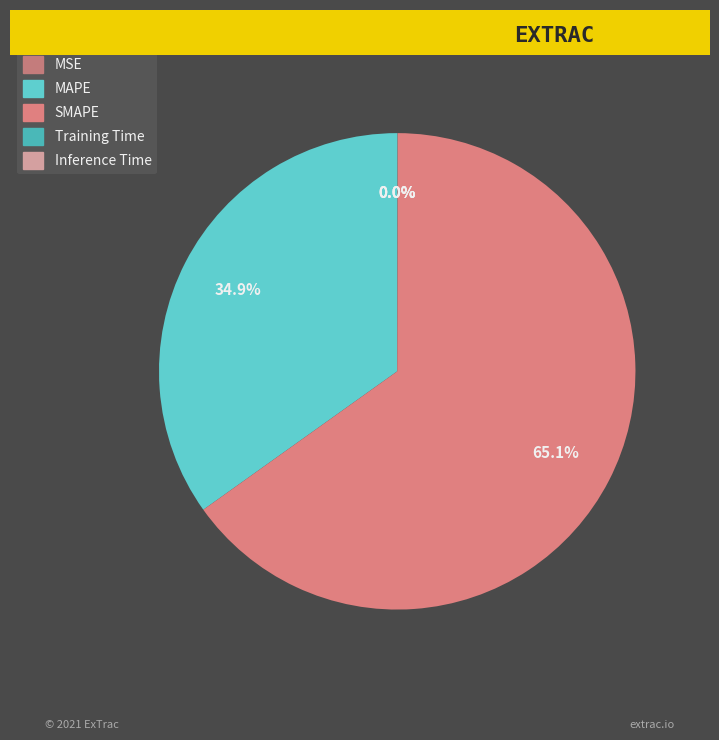

What is the majority slice?

SMAPE